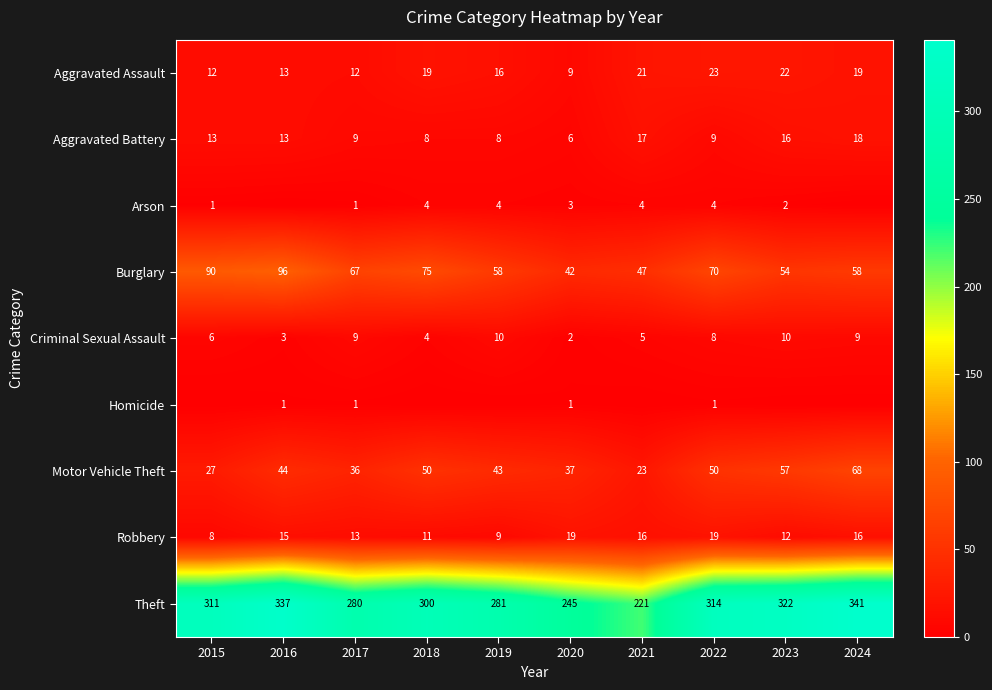

How many distinct data groups are displayed?

9